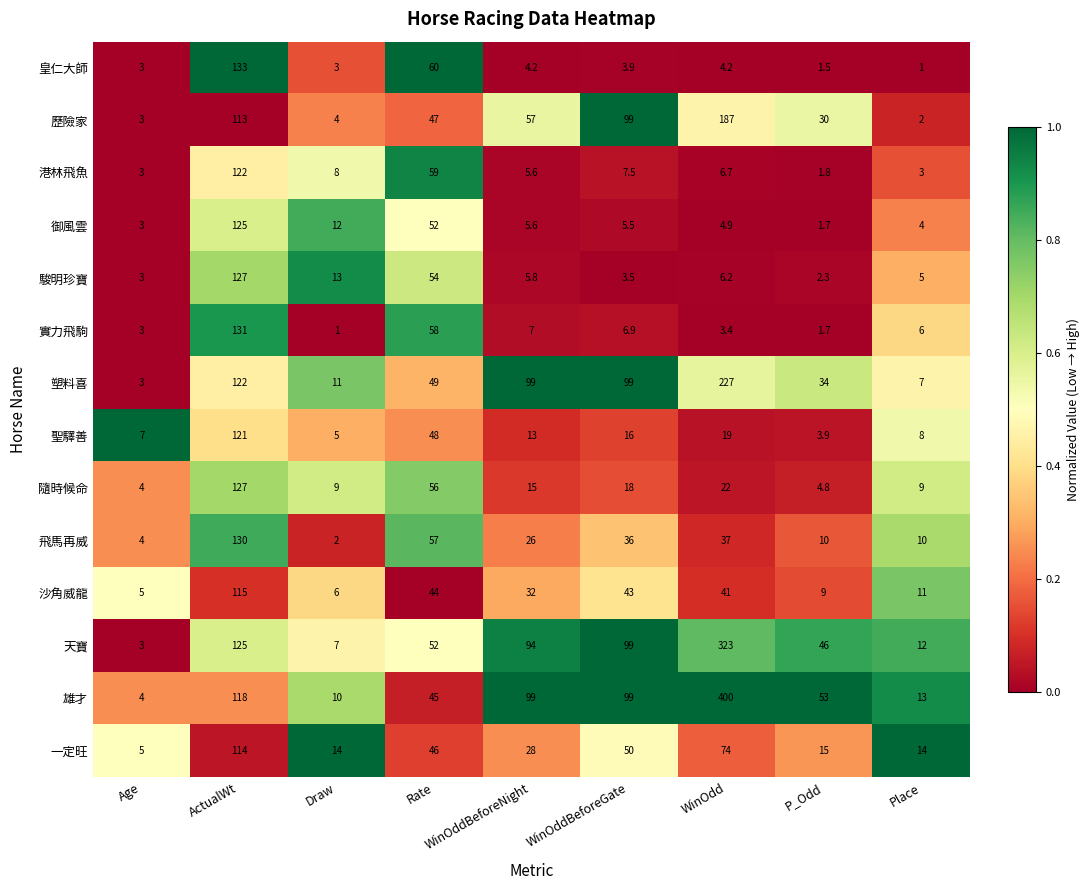

What is the difference between the 聖驛善 values at Draw and Rate?

43.0